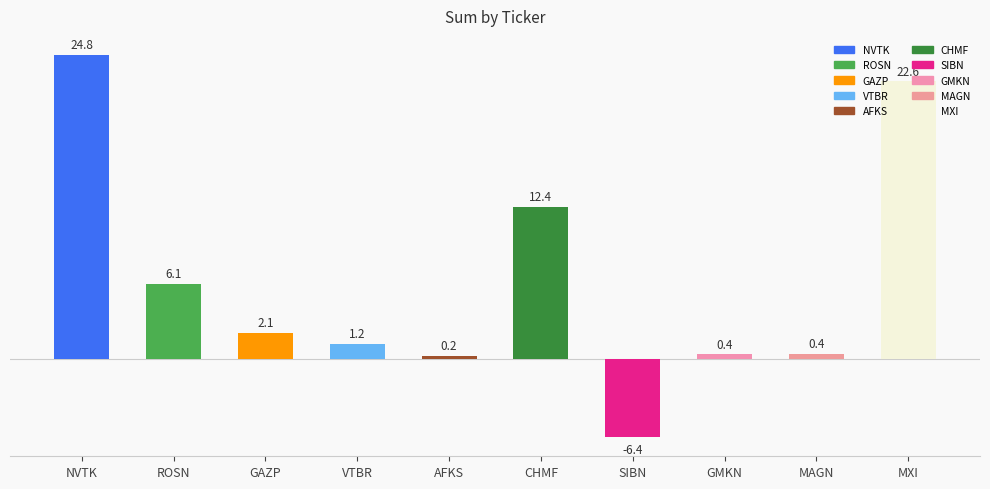

What is the difference between the second highest and second lowest values?

22.4